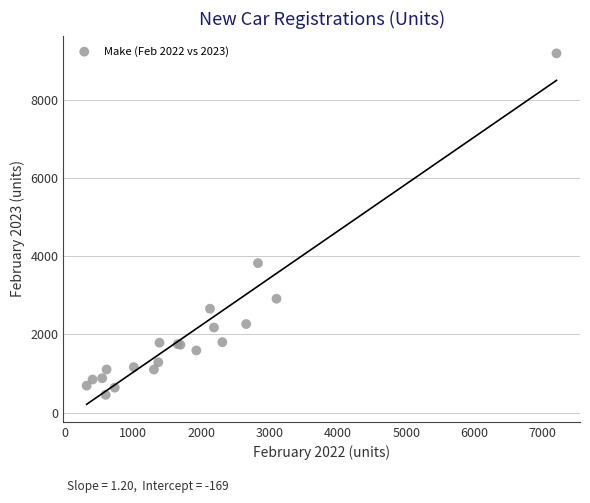

What Y value in the scatter plot is closest to 4818?

3821